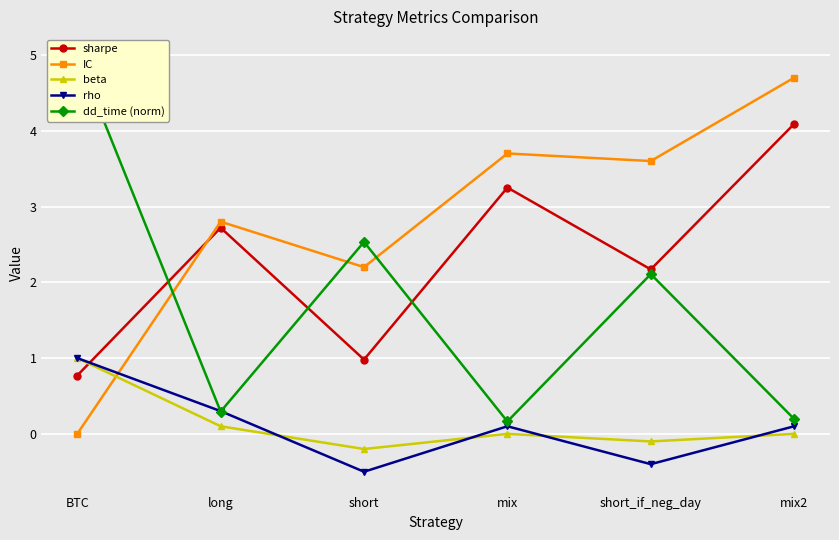

What is the sum of the IC values at long and short?

5.0